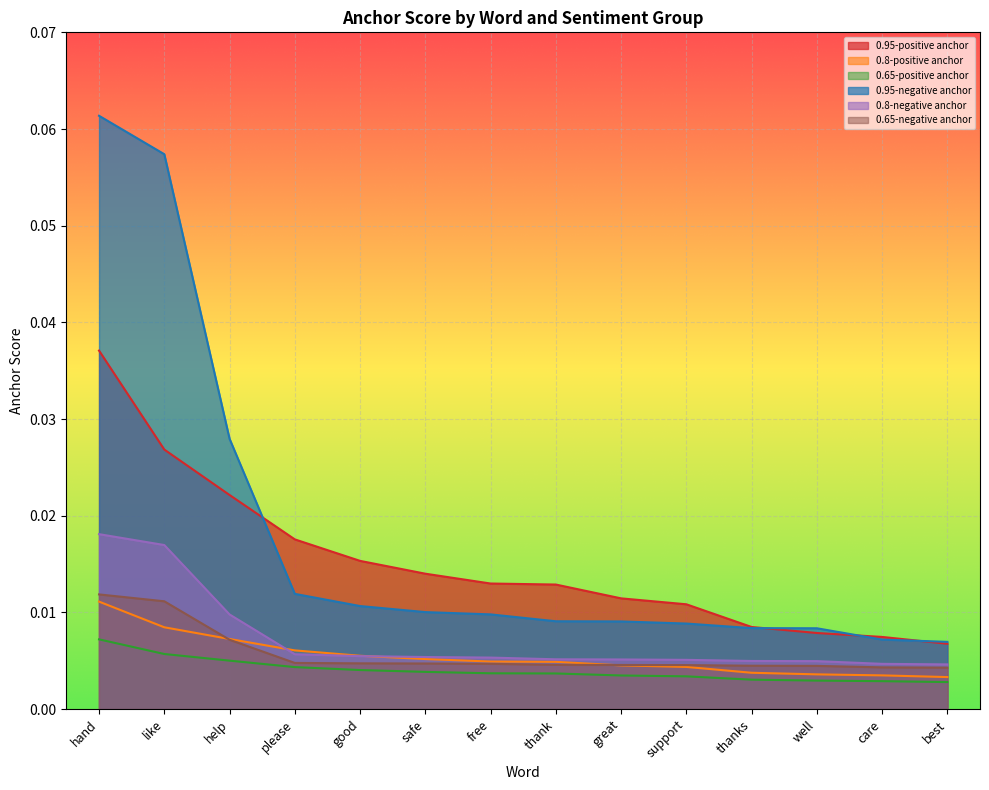

True or false: 0.65-positive anchor and 0.95-positive anchor intersect in this chart.

False